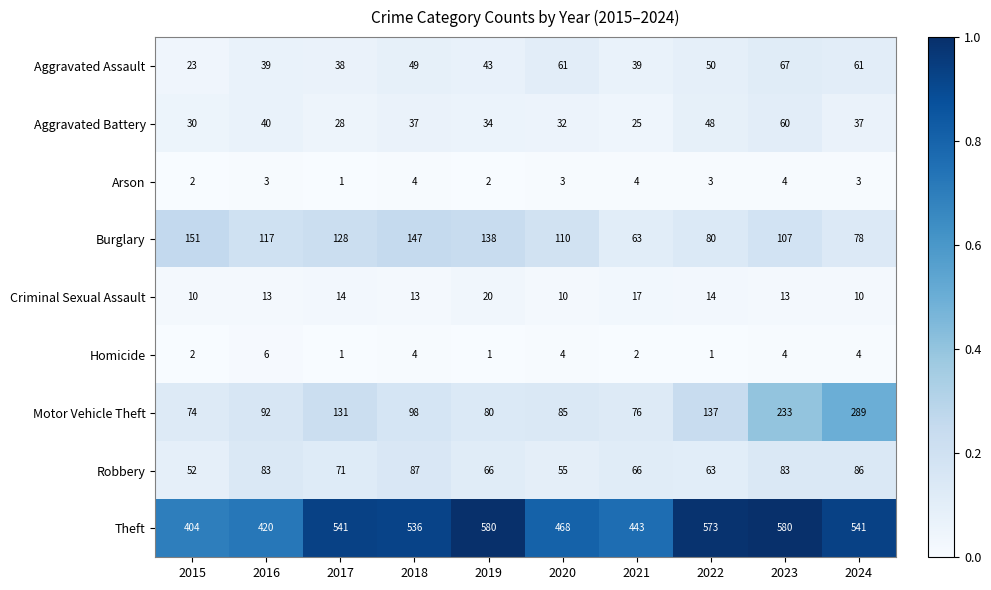

Which series has the largest total across all categories?

Theft